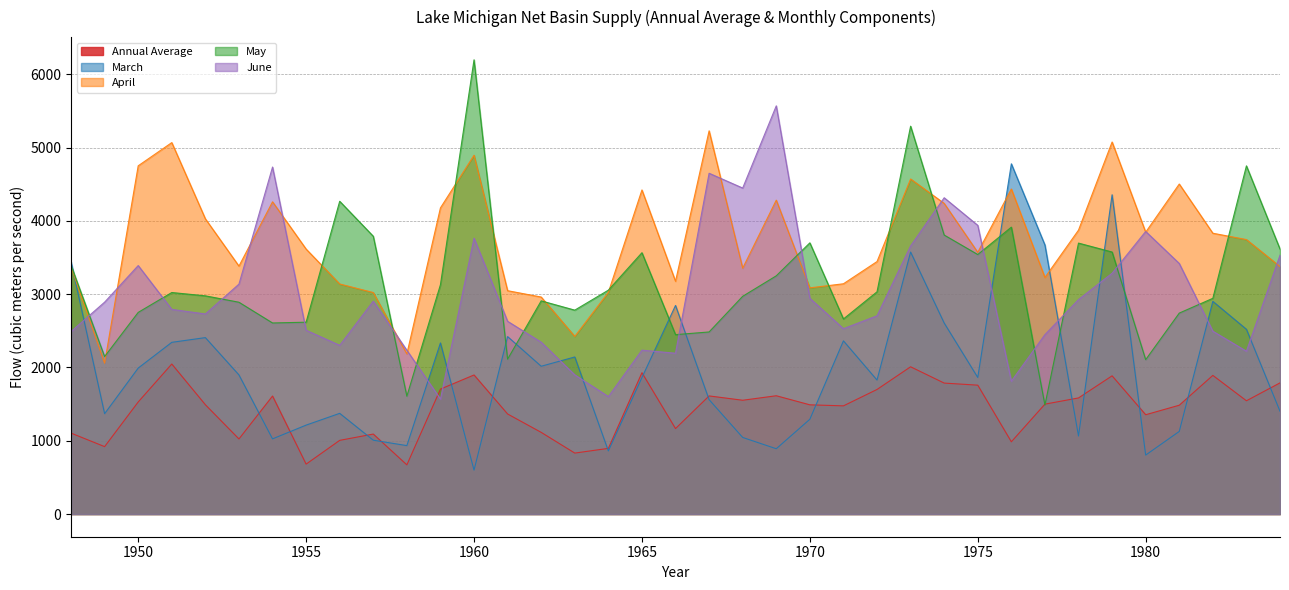

What is the value of the June point at the 13th from the left?

3763.1